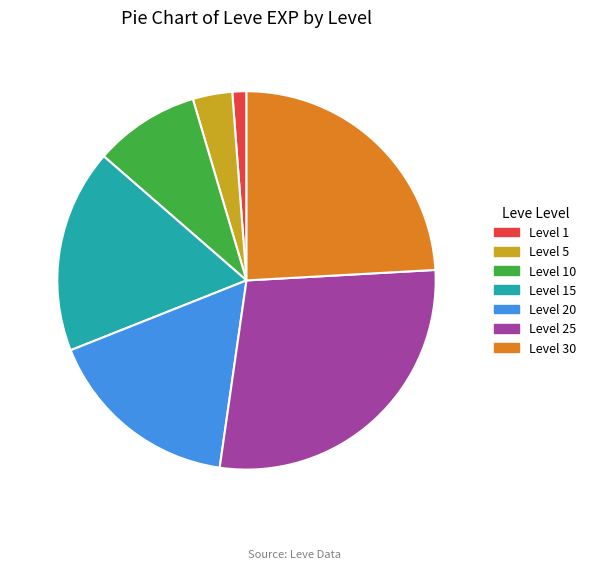

Which slice is the smallest?

Level 1